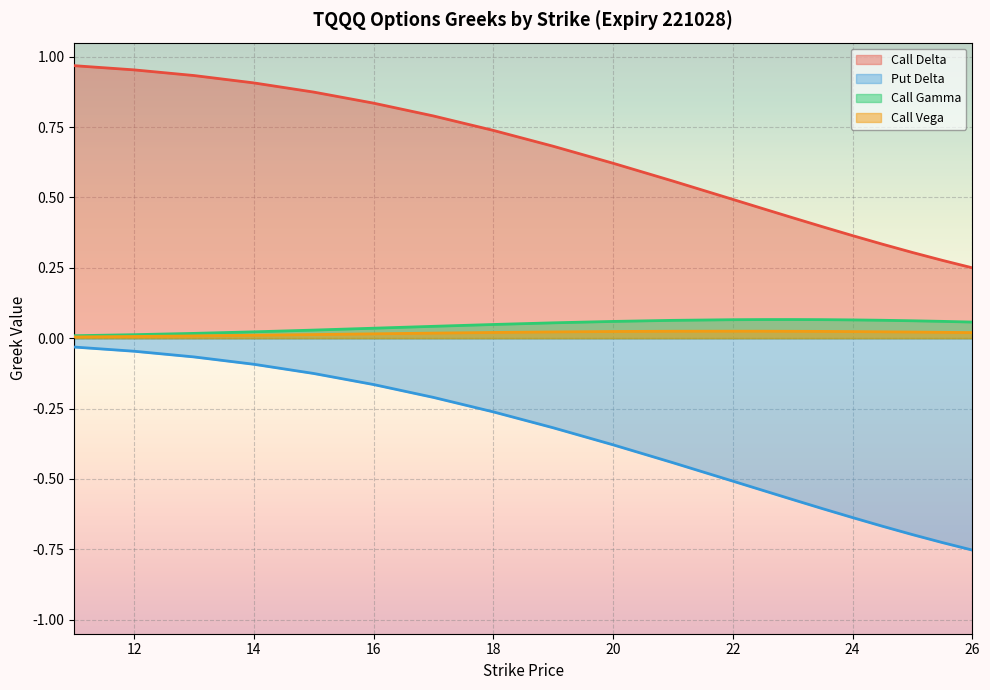

True or false: Call Vega and Call Delta intersect in this chart.

False